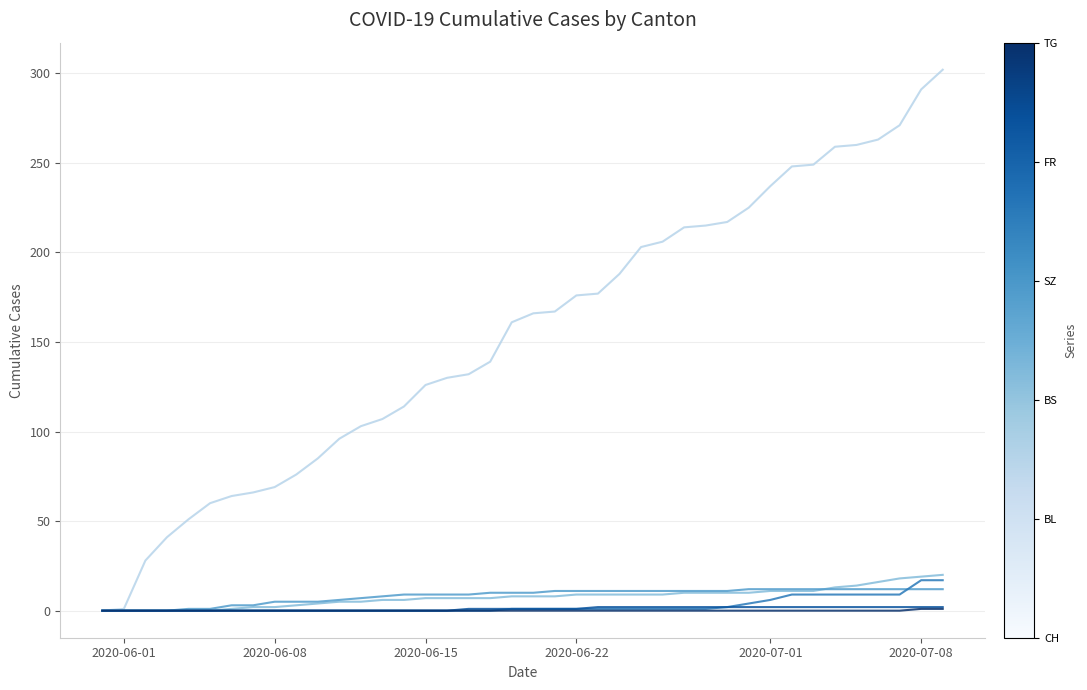

What is the maximum value shown in the chart?

302